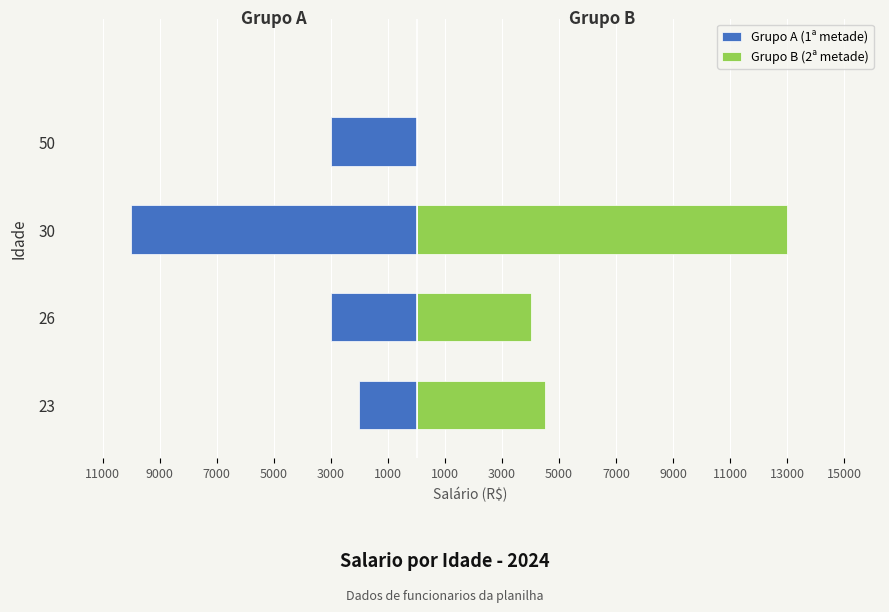

What is the maximum value shown in the chart?

13000